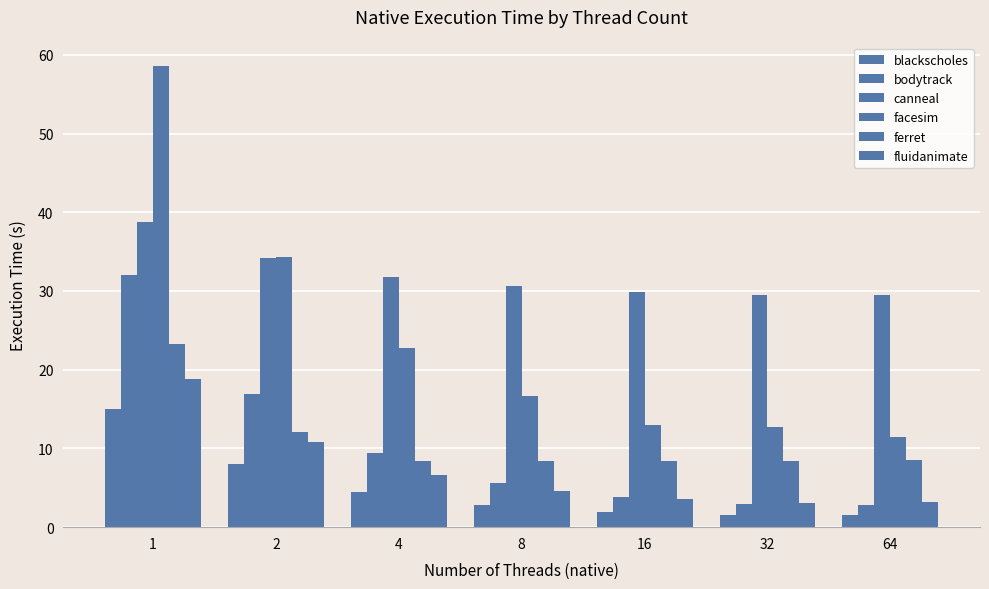

Where does the blackscholes series first go above 2?

1